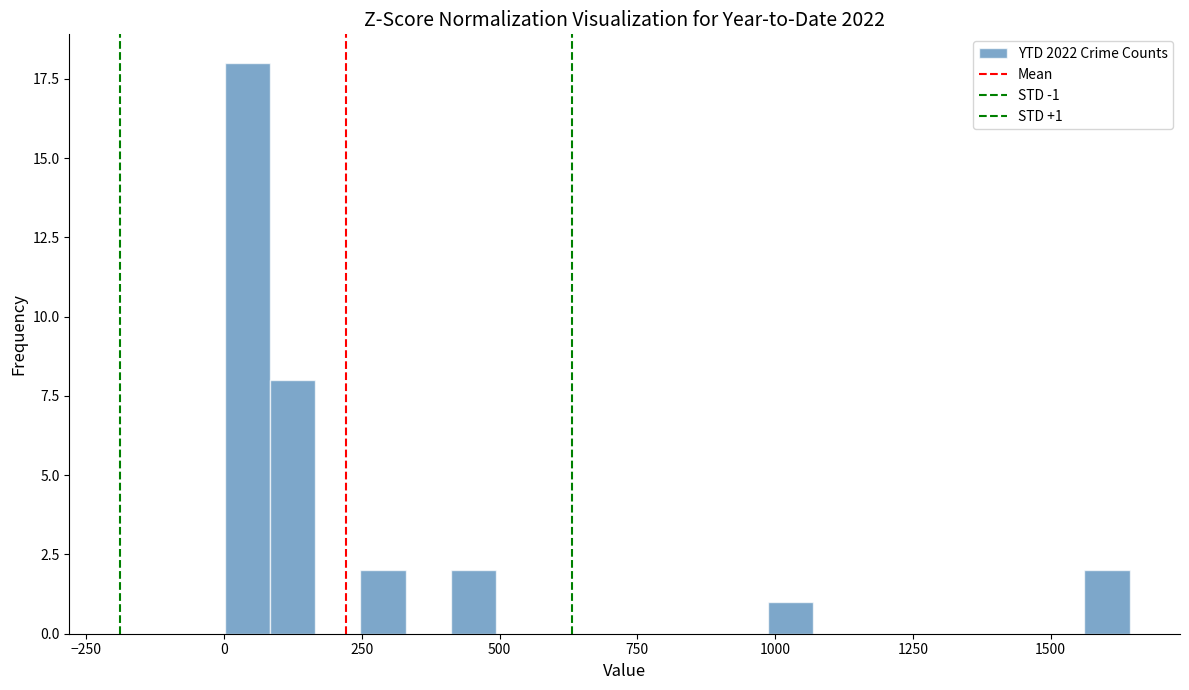

Around what value on the x-axis is the tallest bar? Give the approximate position of its centre, as read against the axis.

50